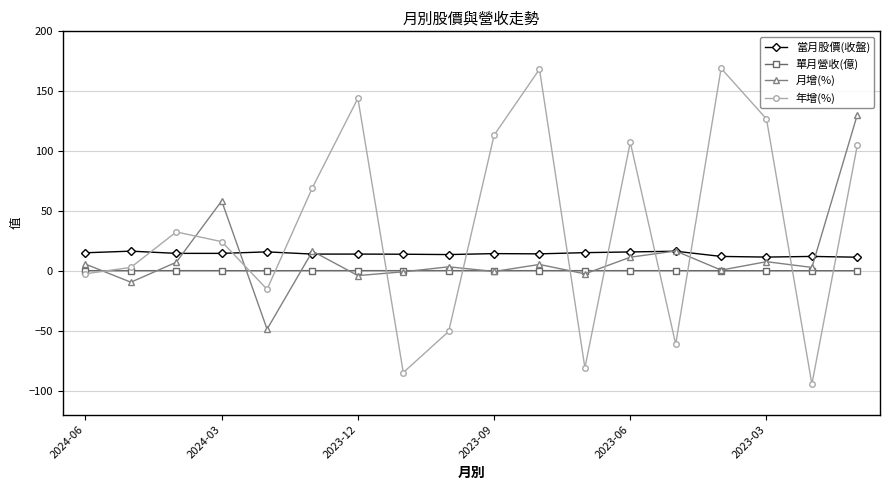

Which series has the largest range (max minus min)?

年增(%)